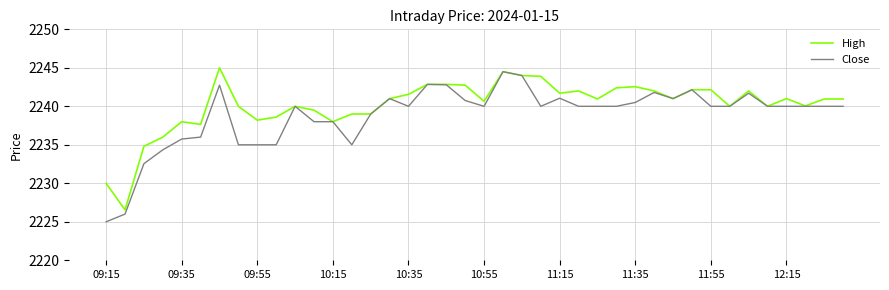

How many lines are shown in the chart?

2